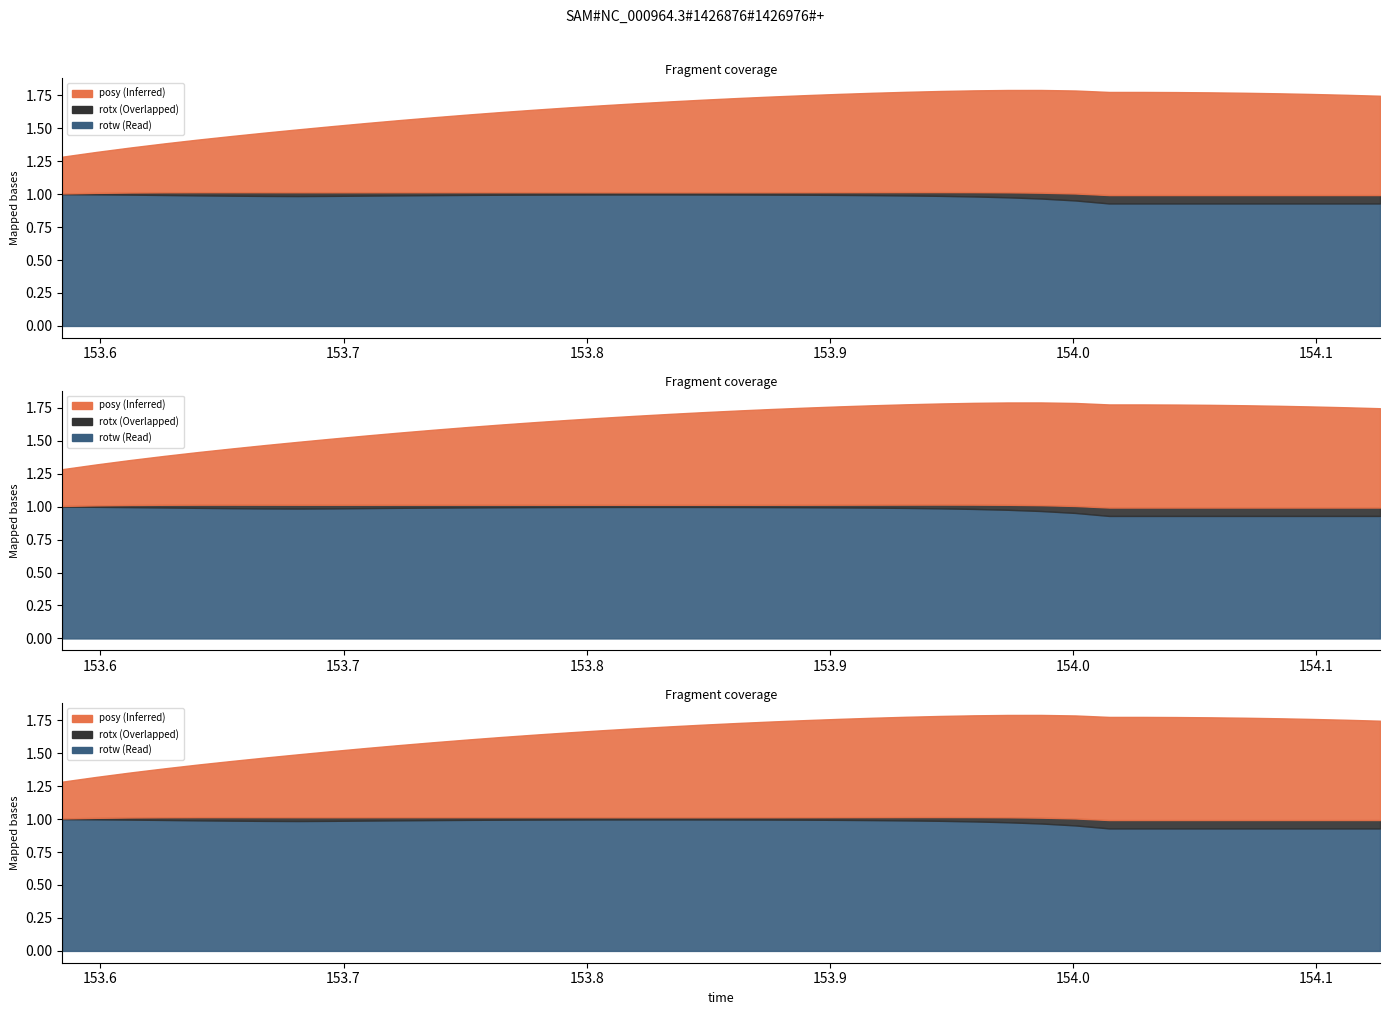

Where is rotw nearest to the value 0?

154.0148